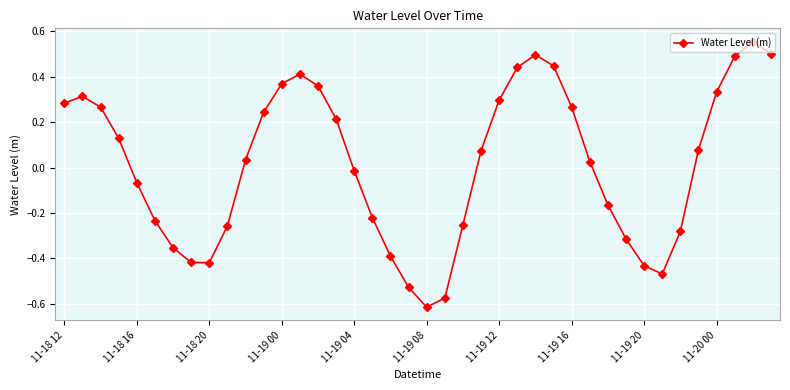

Does the chart have visible grid lines?

Yes